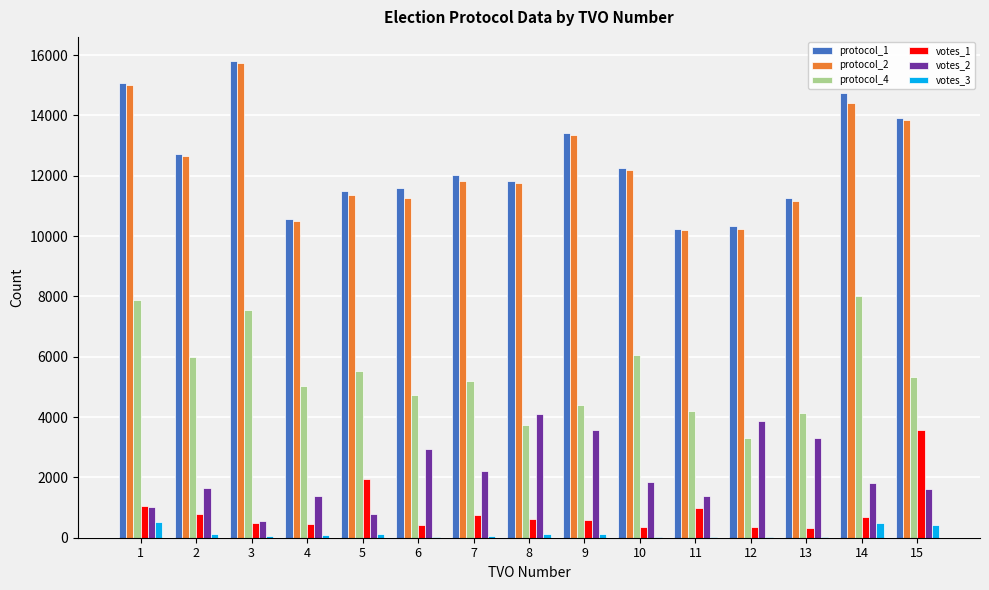

Is the value of protocol_2 at 6 greater than the value of votes_1 at 12?

Yes